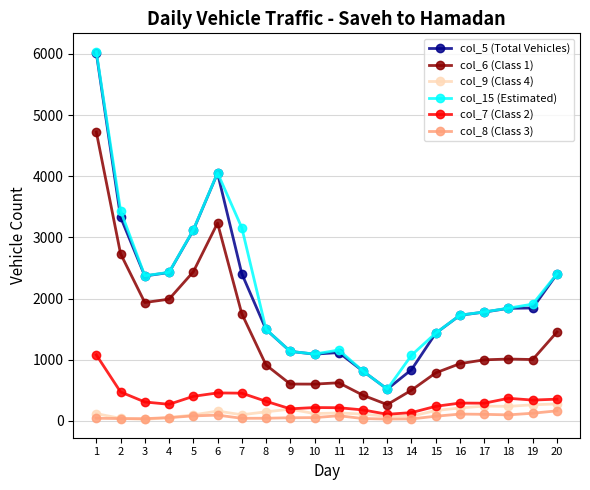

True or false: col_6 (Class 1) and col_9 (Class 4) intersect in this chart.

False